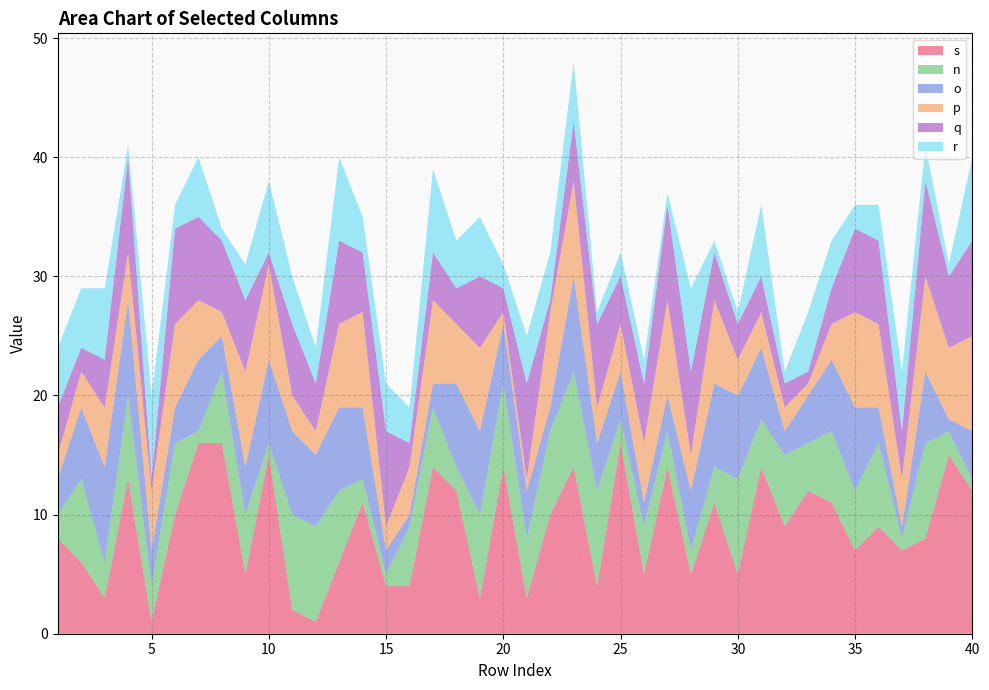

Reading left to right, what are all the values shown in this chart?

s: 1=8	2=6	3=3	4=13	5=1	6=10	7=16	8=16	9=5	10=15	11=2	12=1	13=6	14=11	15=4	16=4	17=14	18=12	19=3	20=14	21=3	22=10	23=14	24=4	25=16	26=5	27=14	28=5	29=11	30=5	31=14	32=9	33=12	34=11	35=7	36=9	37=7	38=8	39=15	40=12
n: 1=2	2=7	3=3	4=7	5=3	6=6	7=1	8=6	9=5	10=1	11=8	12=8	13=6	14=2	15=1	16=5	17=5	18=2	19=7	20=7	21=5	22=7	23=8	24=8	25=2	26=4	27=3	28=2	29=3	30=8	31=4	32=6	33=4	34=6	35=5	36=7	37=1	38=8	39=2	40=1
o: 1=3	2=6	3=8	4=8	5=3	6=3	7=6	8=3	9=4	10=7	11=7	12=6	13=7	14=6	15=2	16=1	17=2	18=7	19=7	20=5	21=4	22=2	23=8	24=4	25=4	26=2	27=3	28=5	29=7	30=7	31=6	32=2	33=4	34=6	35=7	36=3	37=1	38=6	39=1	40=4
p: 1=2	2=3	3=5	4=4	5=5	6=7	7=5	8=2	9=8	10=8	11=3	12=2	13=7	14=8	15=2	16=4	17=7	18=5	19=7	20=1	21=1	22=8	23=8	24=3	25=4	26=5	27=8	28=3	29=7	30=3	31=3	32=2	33=1	34=3	35=8	36=7	37=4	38=8	39=6	40=8
q: 1=4	2=2	3=4	4=8	5=1	6=8	7=7	8=6	9=6	10=1	11=6	12=4	13=7	14=5	15=8	16=2	17=4	18=3	19=6	20=2	21=8	22=1	23=5	24=7	25=4	26=5	27=8	28=7	29=4	30=3	31=3	32=2	33=1	34=3	35=7	36=7	37=4	38=8	39=6	40=8
r: 1=5	2=5	3=6	4=1	5=7	6=2	7=5	8=1	9=3	10=6	11=4	12=3	13=7	14=3	15=4	16=3	17=7	18=4	19=5	20=2	21=4	22=4	23=5	24=1	25=2	26=2	27=1	28=7	29=1	30=1	31=6	32=1	33=5	34=4	35=2	36=3	37=5	38=3	39=1	40=7